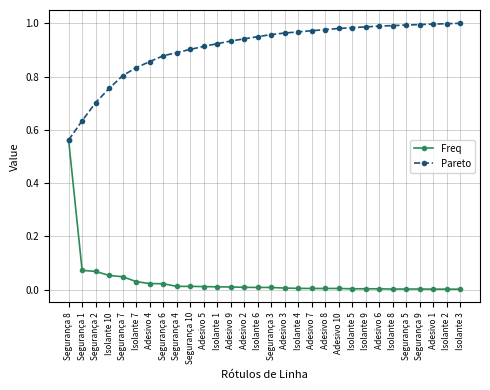

Is it true that Pareto equals 0.9 at Adesivo 9?

True